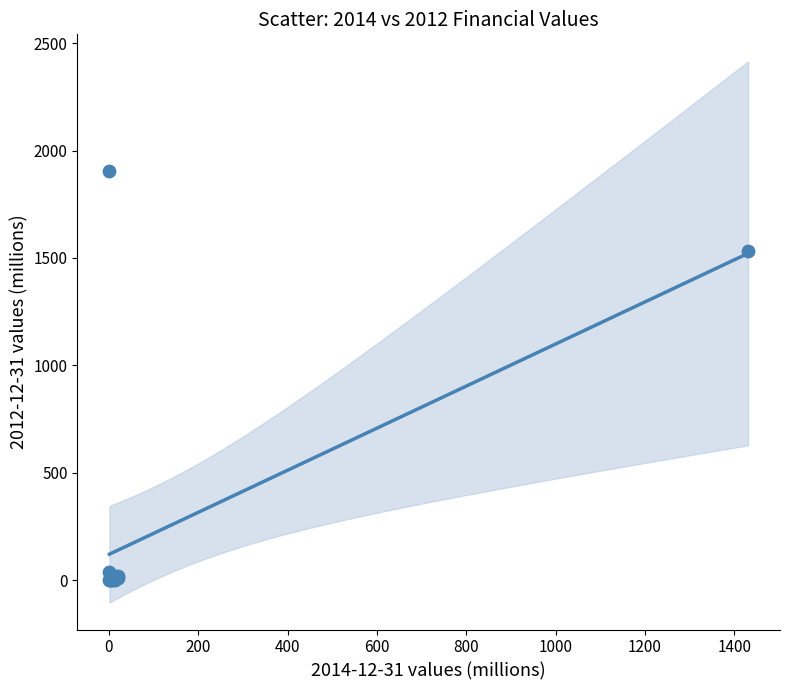

What Y value in the scatter plot is closest to 952?

1532.4